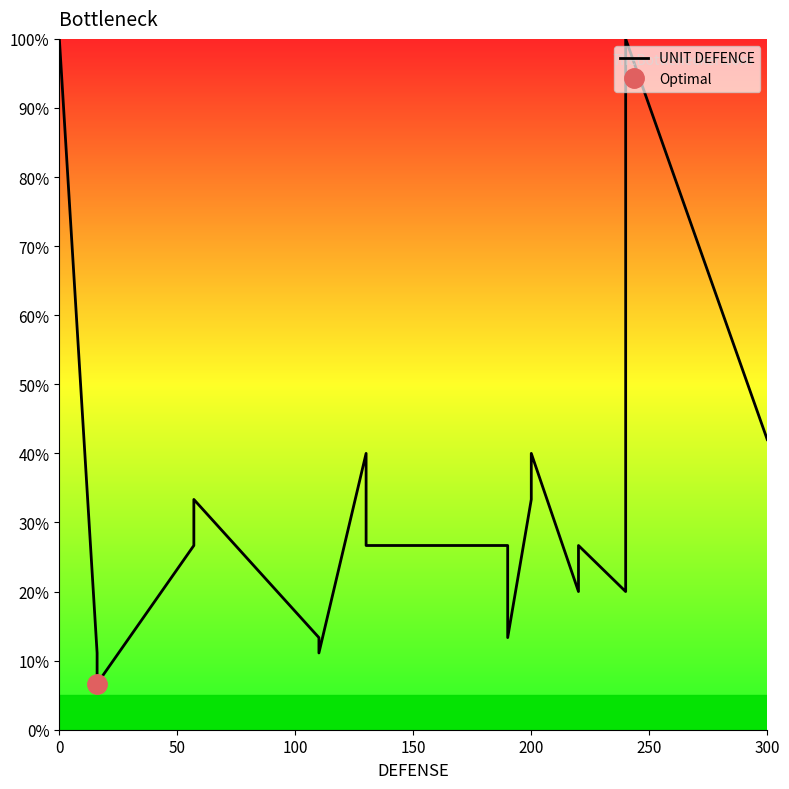

True or false: the data has more than 0 interior local peaks.

True